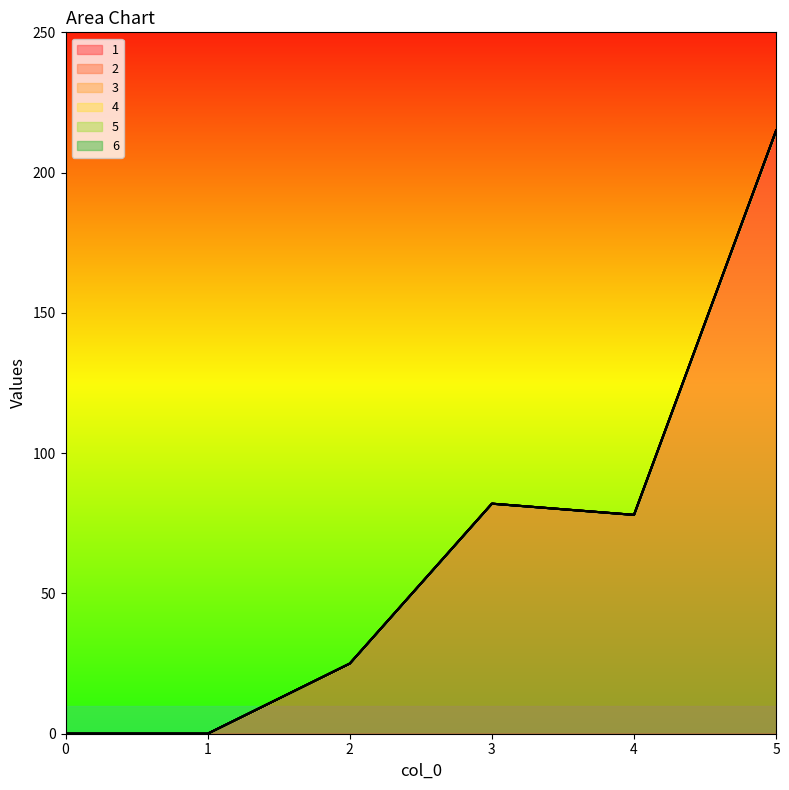

Does the chart have visible grid lines?

No